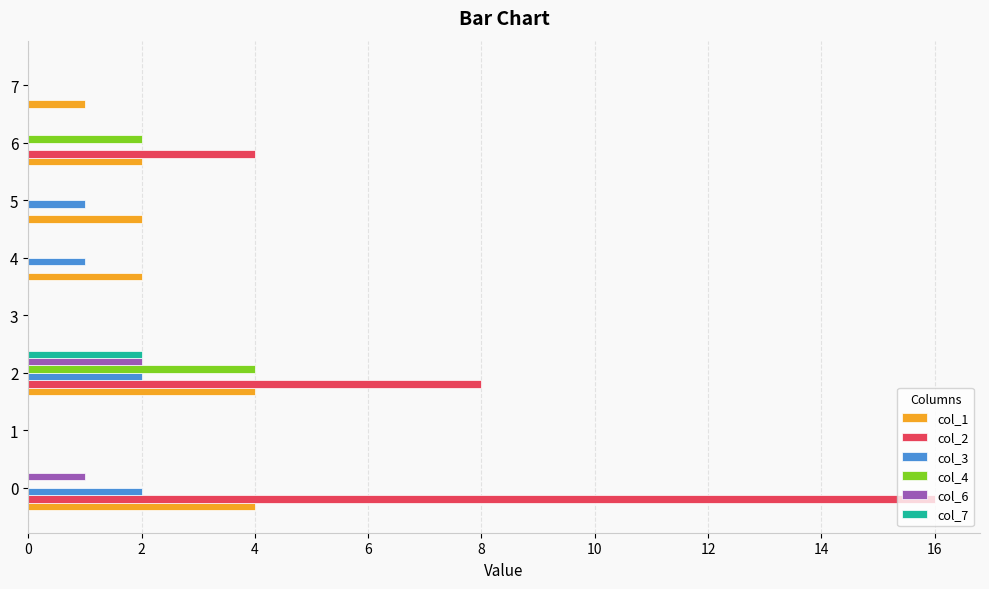

Which series has the largest total across all categories?

col_2